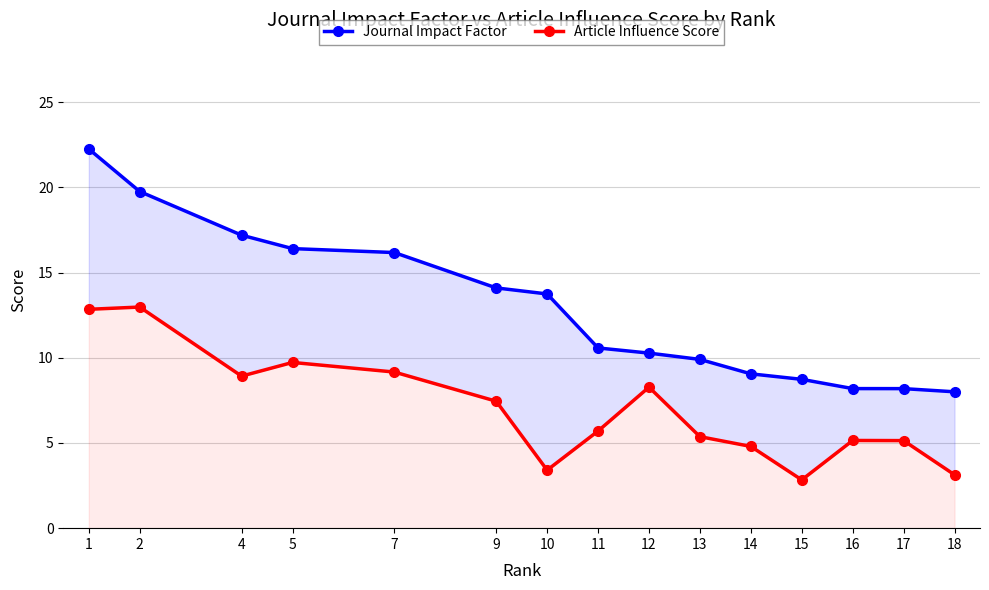

At which label does Article Influence Score reach its peak?

2